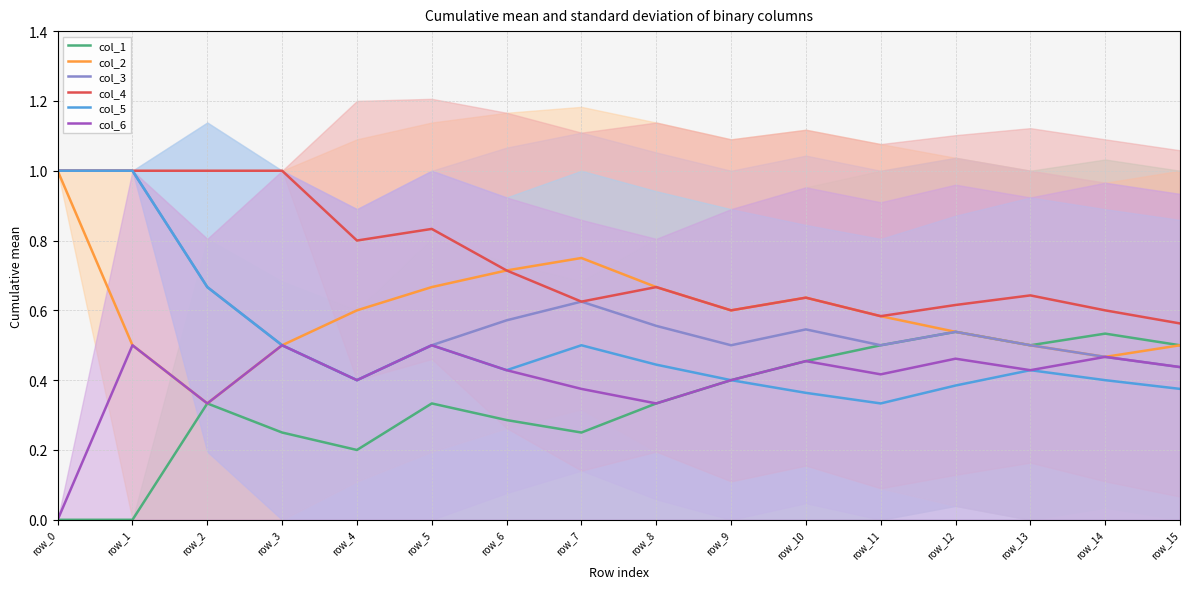

Which has a higher value, row_6 or row_8?

row_8